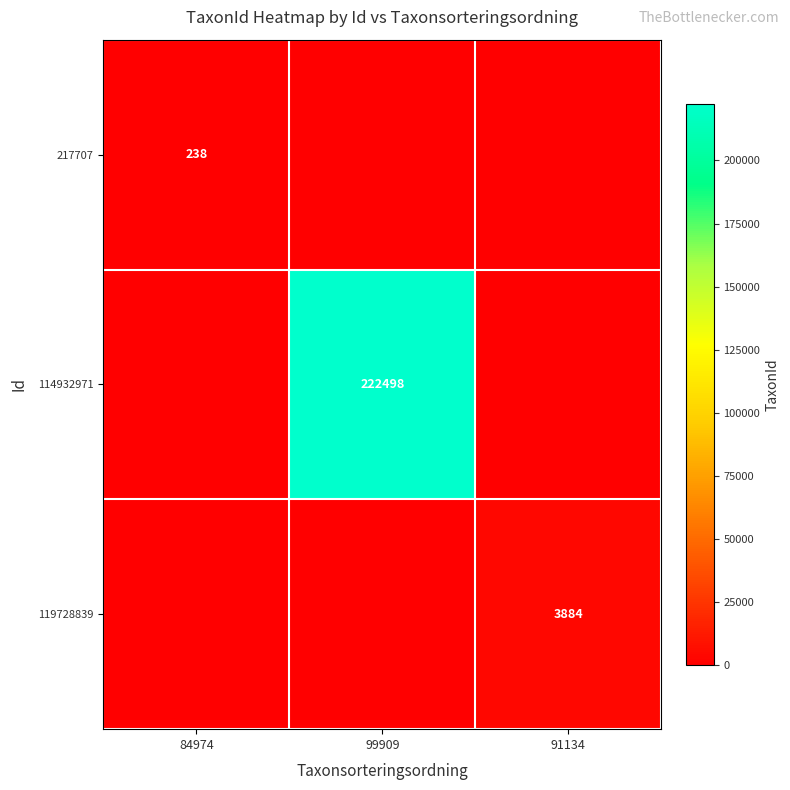

Is the value of 217707 at 84974 greater than the value of 119728839 at 91134?

No